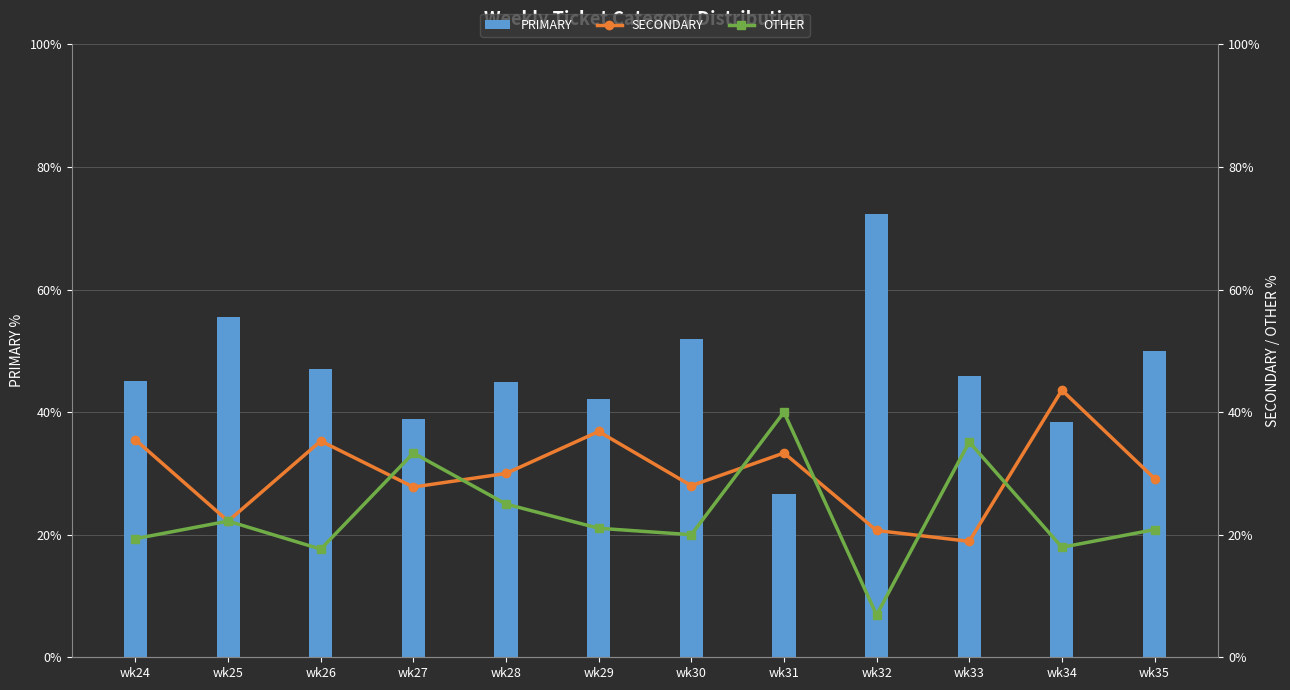

What is the greatest value displayed?

72.4